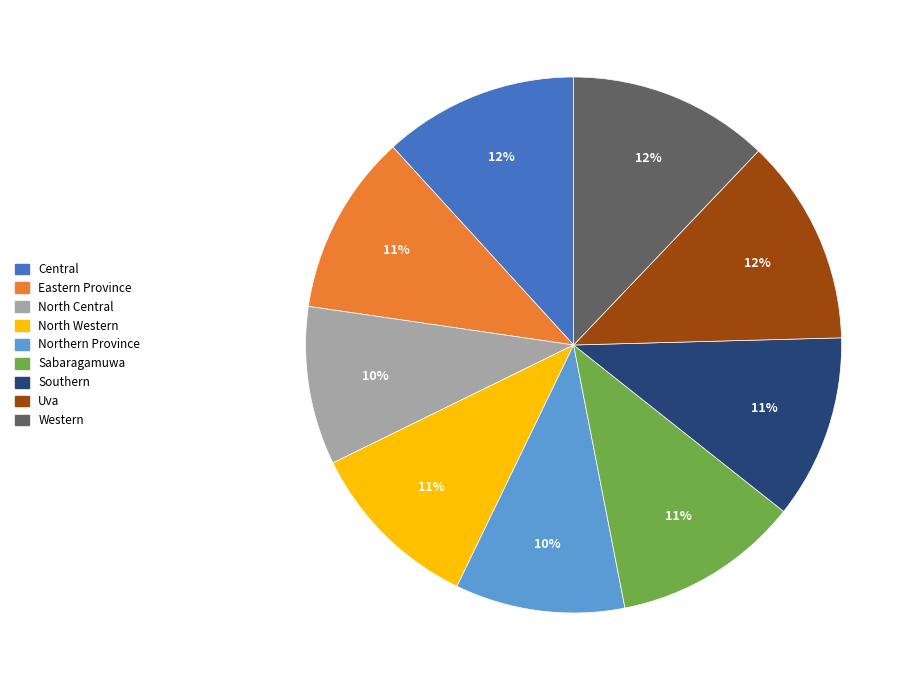

True or false: Eastern Province accounts for 11% of the total.

True